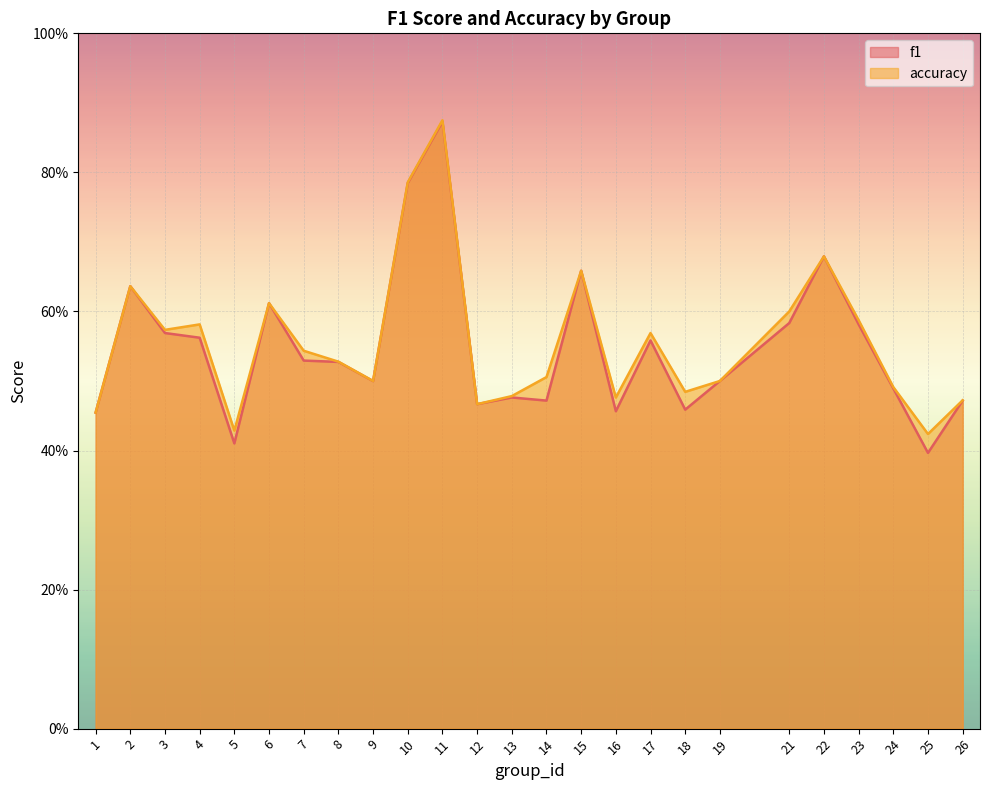

Reading left to right, what are all the values shown in this chart?

f1: 0.5	0.6	0.6	0.6	0.4	0.6	0.5	0.5	0.5	0.8	0.9	0.5	0.5	0.5	0.7	0.5	0.6	0.5	0.5	0.6	0.7	0.6	0.5	0.4	0.5
accuracy: 0.5	0.6	0.6	0.6	0.4	0.6	0.5	0.5	0.5	0.8	0.9	0.5	0.5	0.5	0.7	0.5	0.6	0.5	0.5	0.6	0.7	0.6	0.5	0.4	0.5